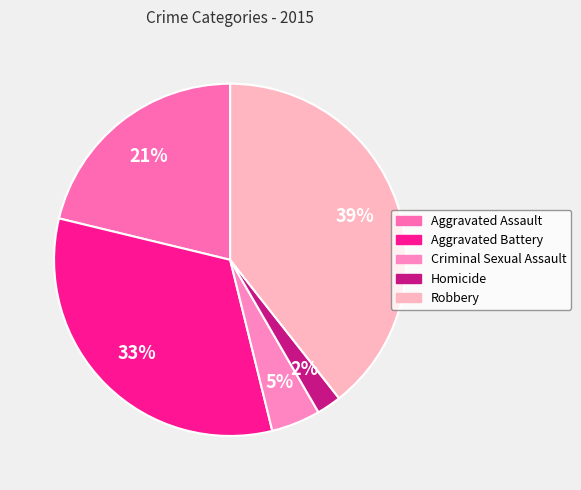

True or false: Robbery accounts for 39% of the total.

True